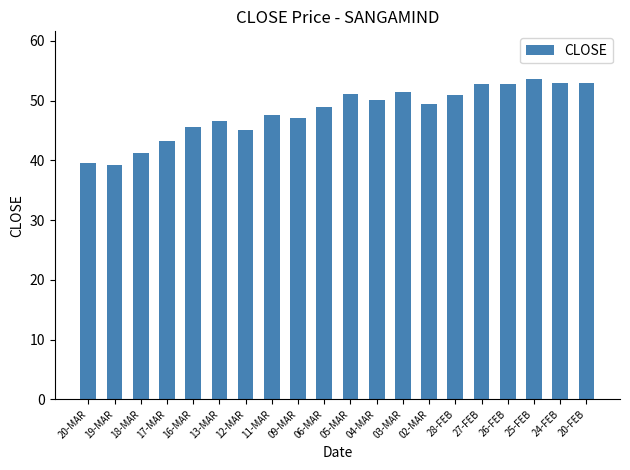

What position from the right is 26-FEB?

4